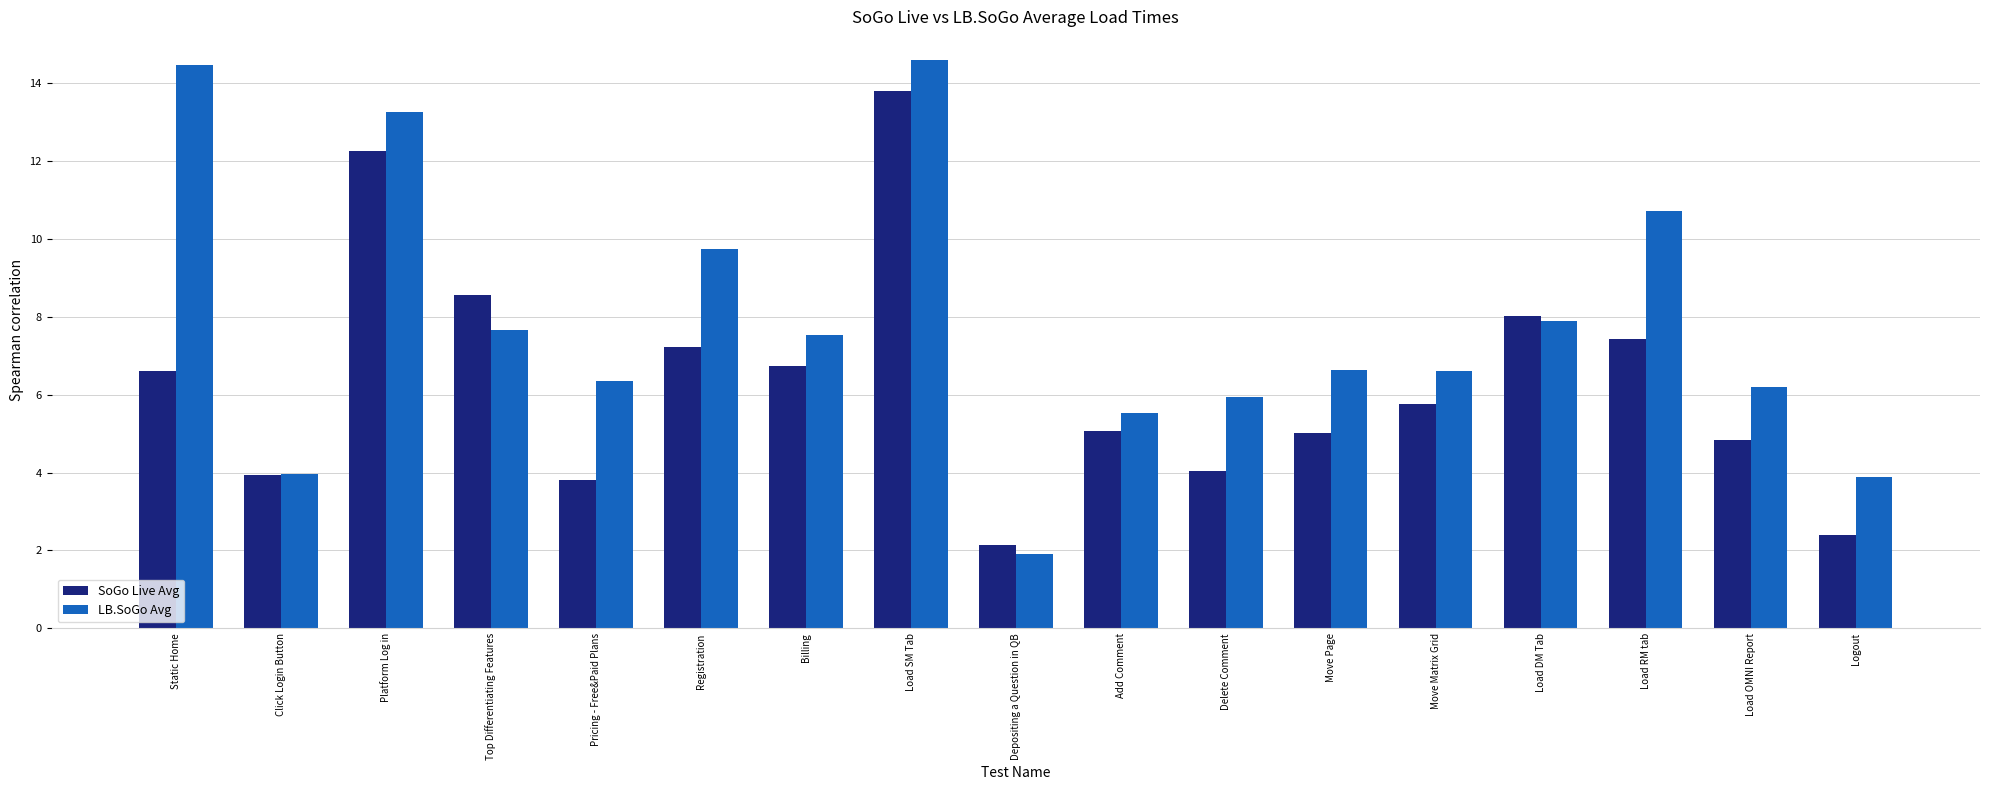

How many distinct data groups are displayed?

2